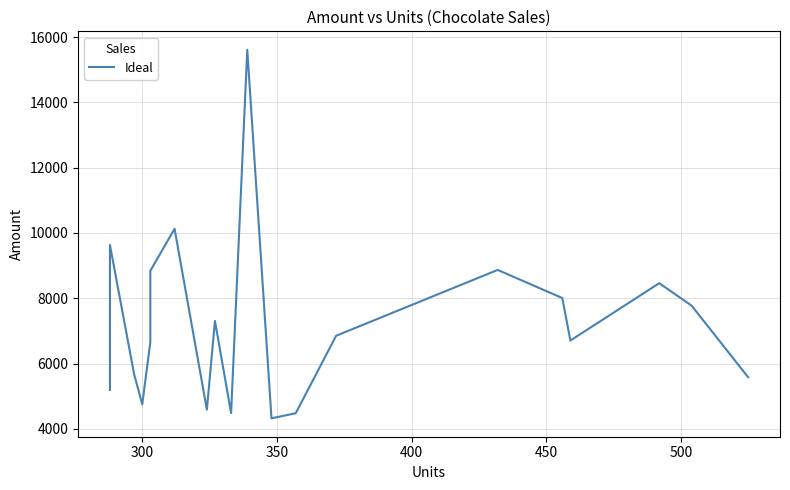

What is the minimum value shown in the chart?

4326